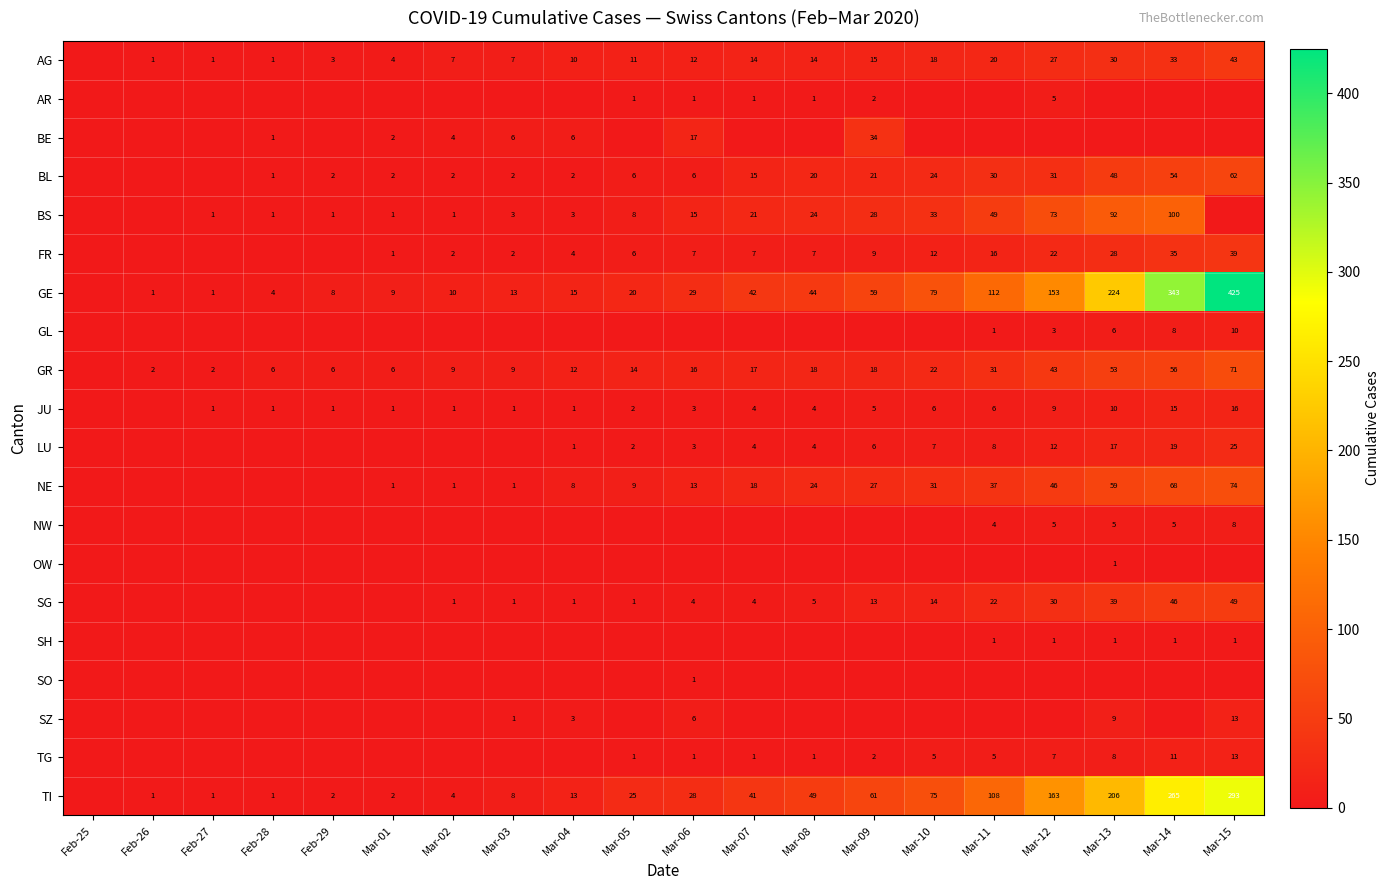

At which category is the sum across all series the highest?

Mar-15